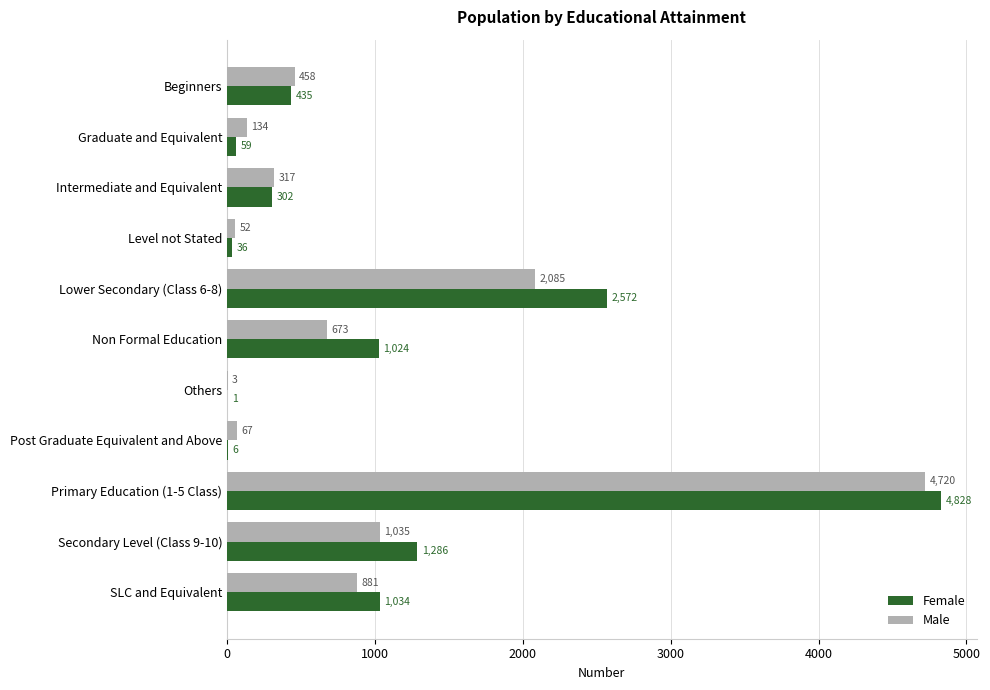

Where is Female nearest to the value 2414?

Lower Secondary (Class 6-8)